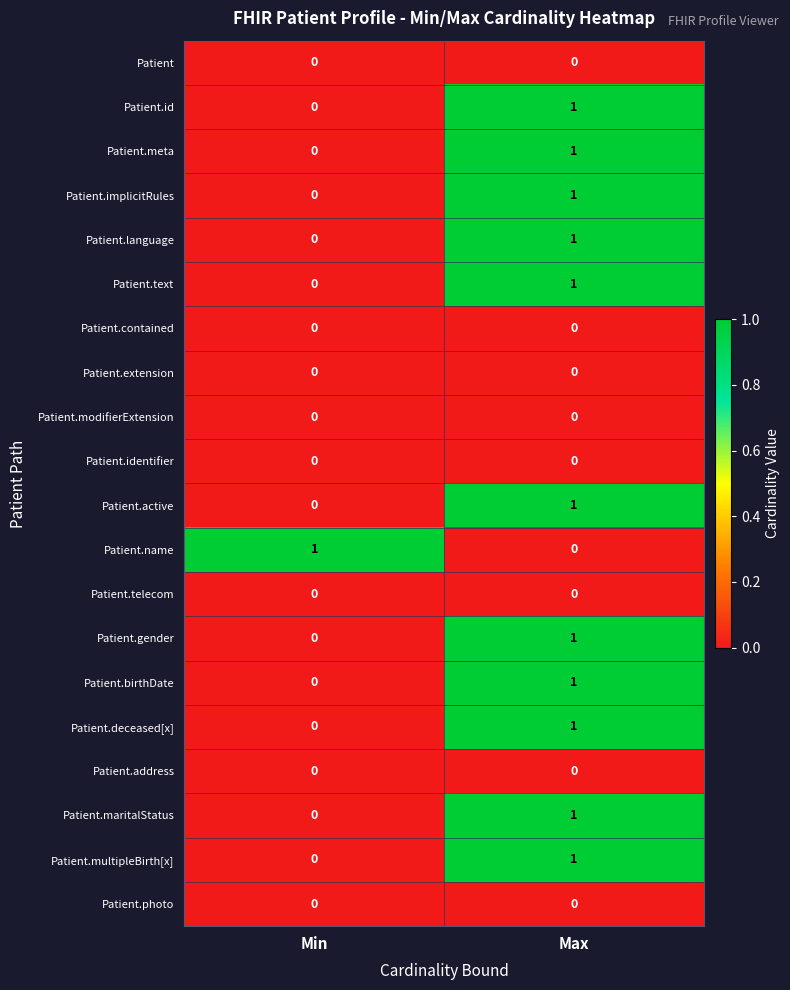

True or false: Patient.modifierExtension has a value of 0 at Max.

True